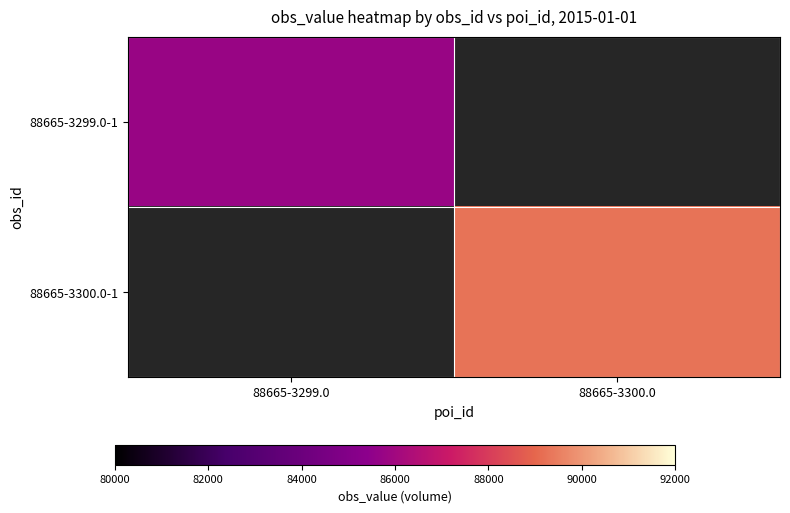

Between 88665-3300.0 and 88665-3299.0, which is larger?

88665-3299.0